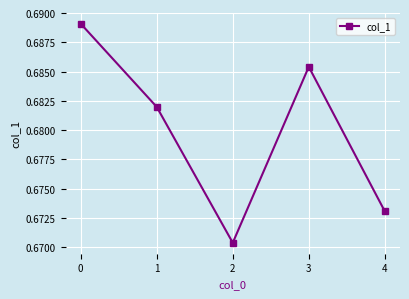

True or false: the data shows 1.2 at 2.

False